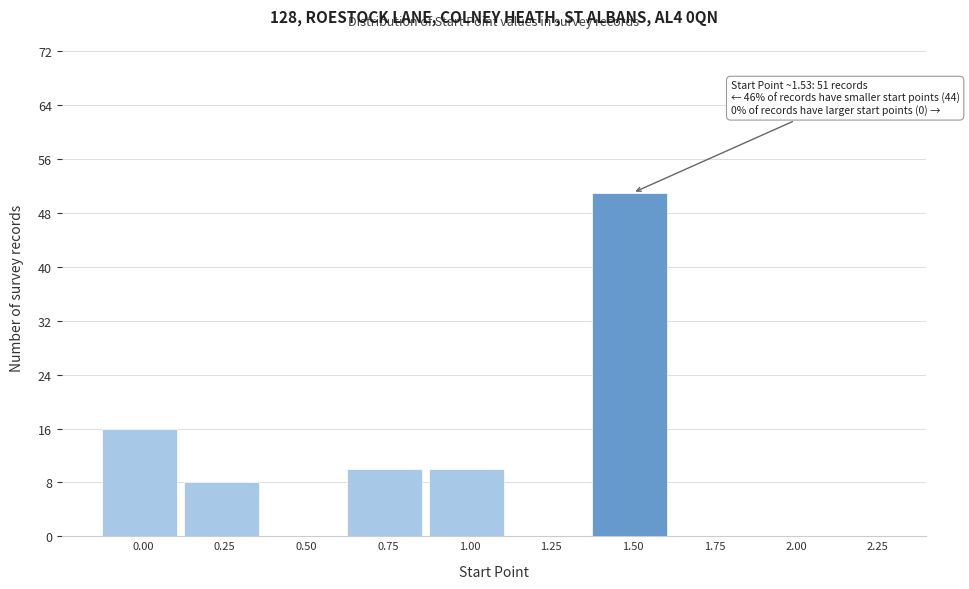

Reading left to right, what are all the values shown in this chart?

0.00=16	0.25=8	0.50=0	0.75=10	1.00=10	1.25=0	1.50=51	1.75=0	2.00=0	2.25=0